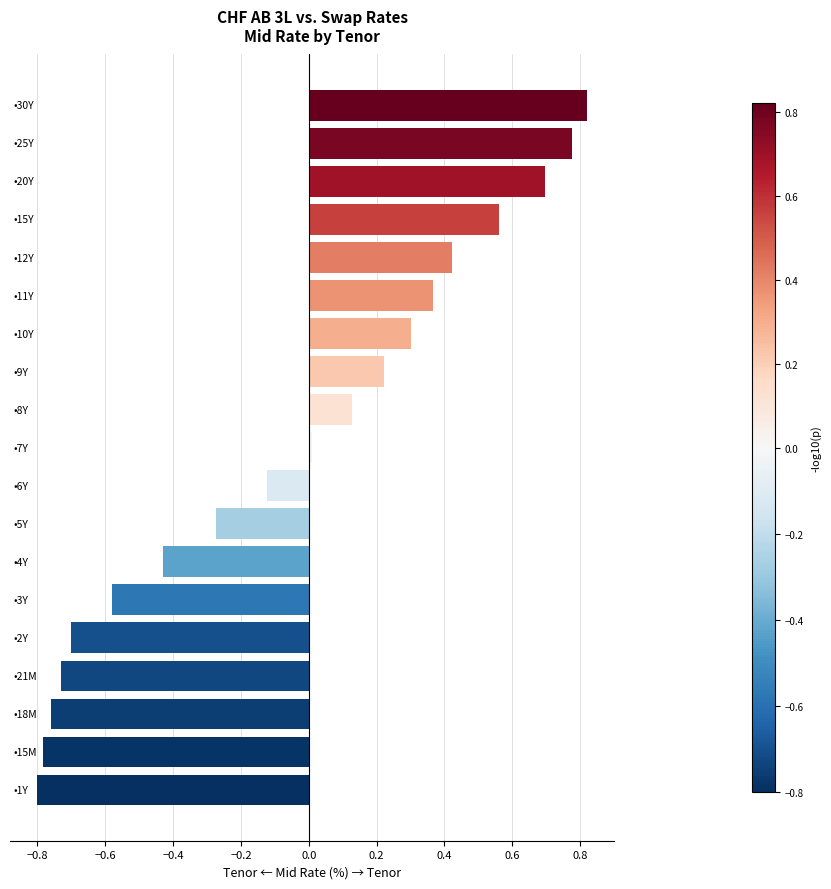

What is the sum of all values?

-0.9